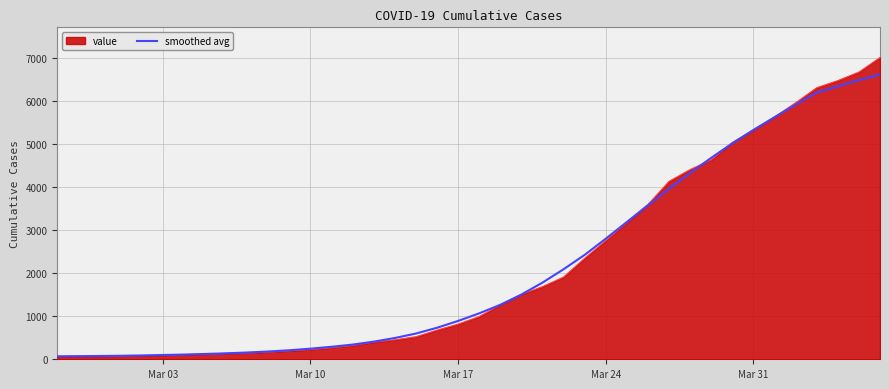

What is the greatest value displayed?

7004.0